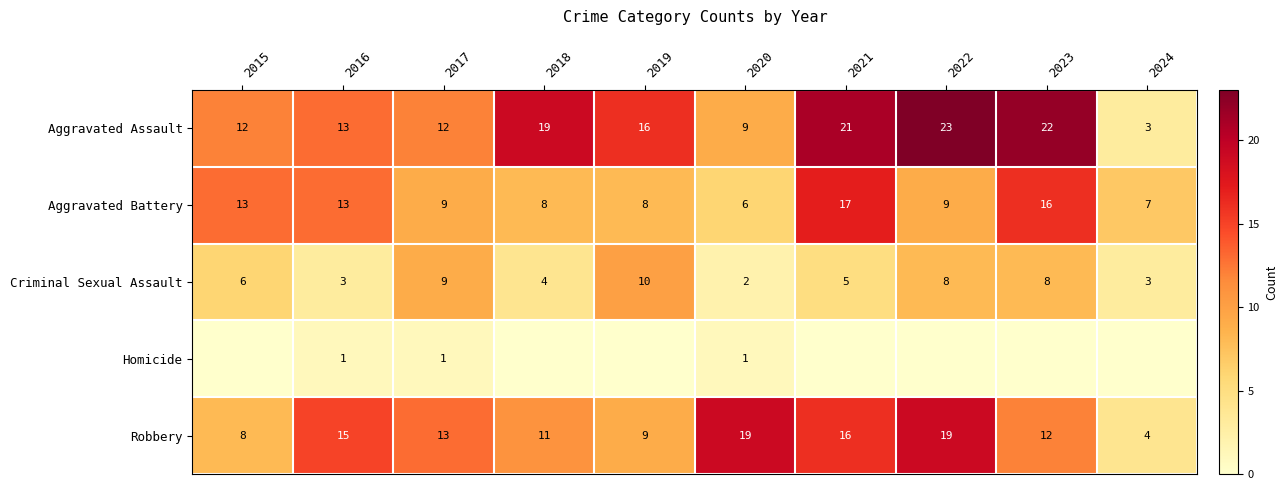

What is the sum of all Robbery values?

126